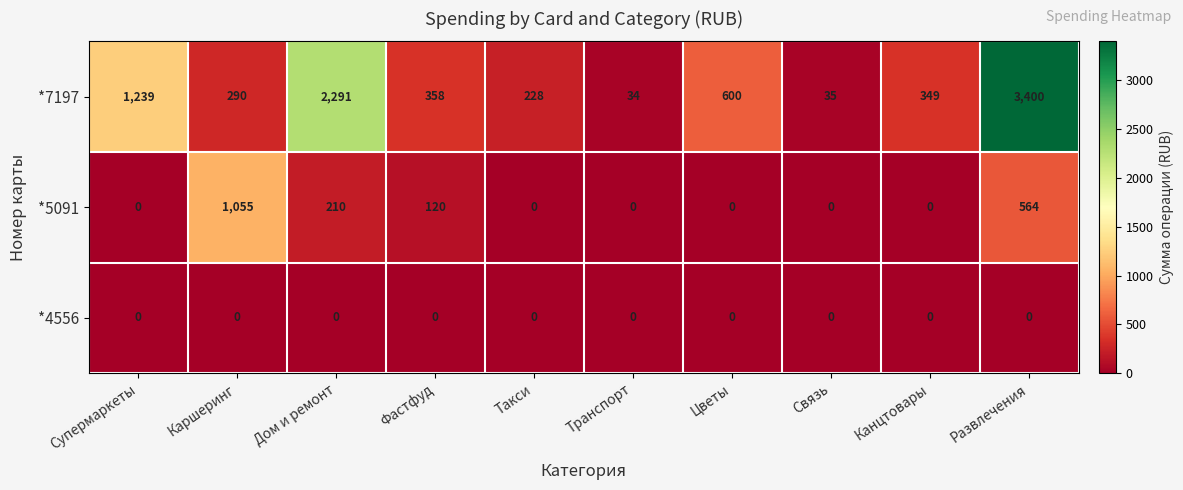

Where is *5091 nearest to the value 527?

Развлечения